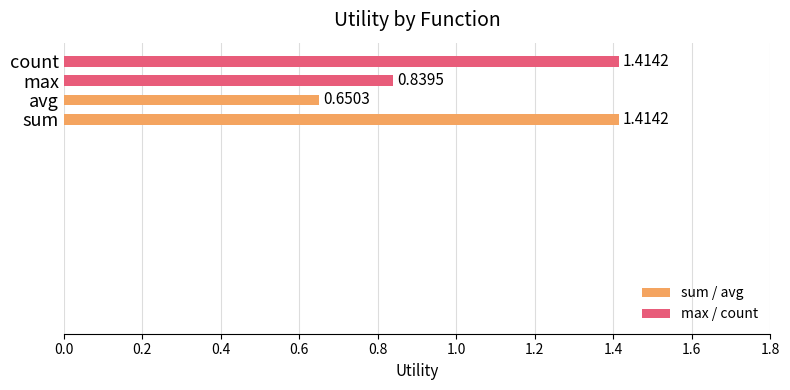

Count the number of data series in this chart.

1